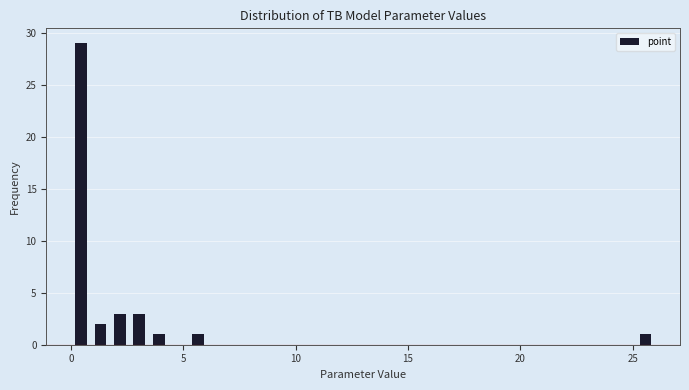

Read against the x-axis, roughly where is the centre of the tallest bar?

0.5